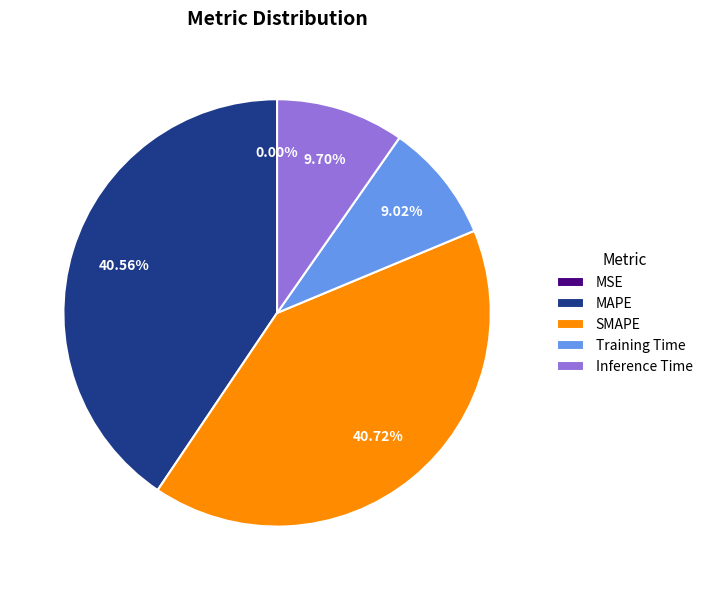

The MAPE slice represents 41% of the pie. True or false?

True